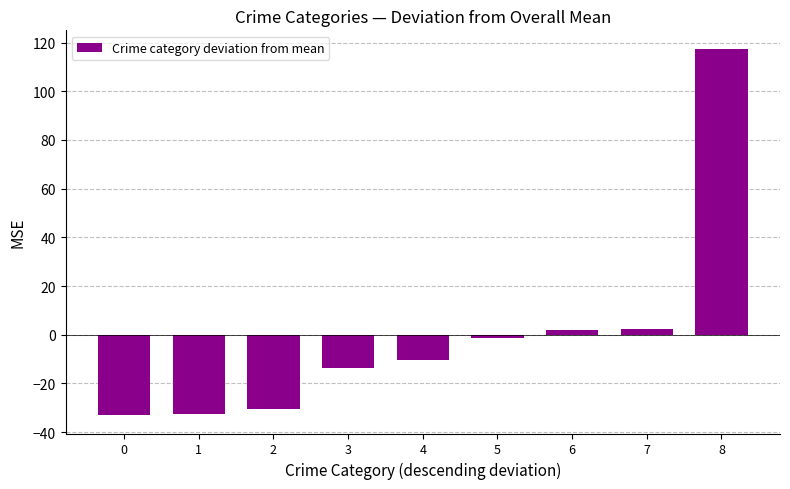

Which has a higher value, 0 or 8?

8